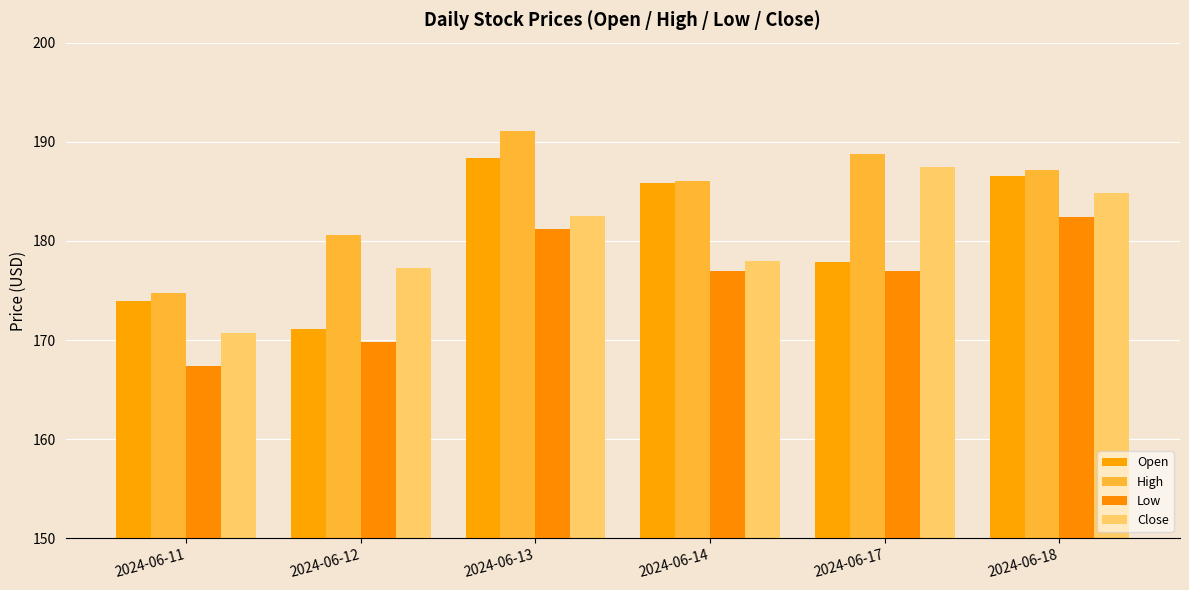

What is the spread (max minus min) of values at 2024-06-11?

7.3